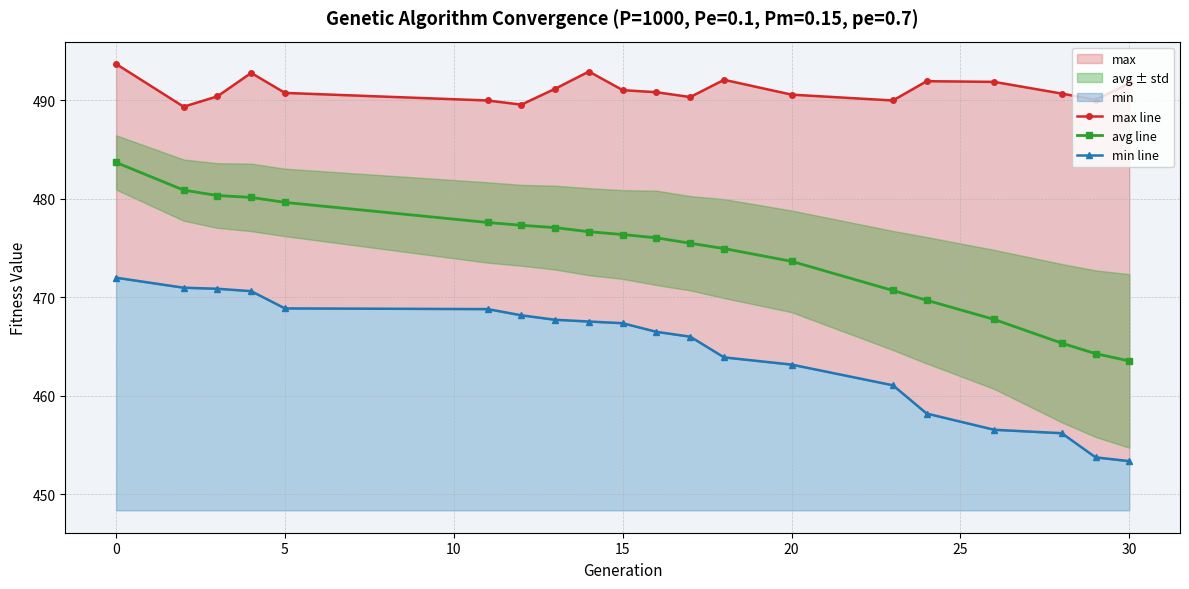

Where is avg line nearest to the value 473?

20